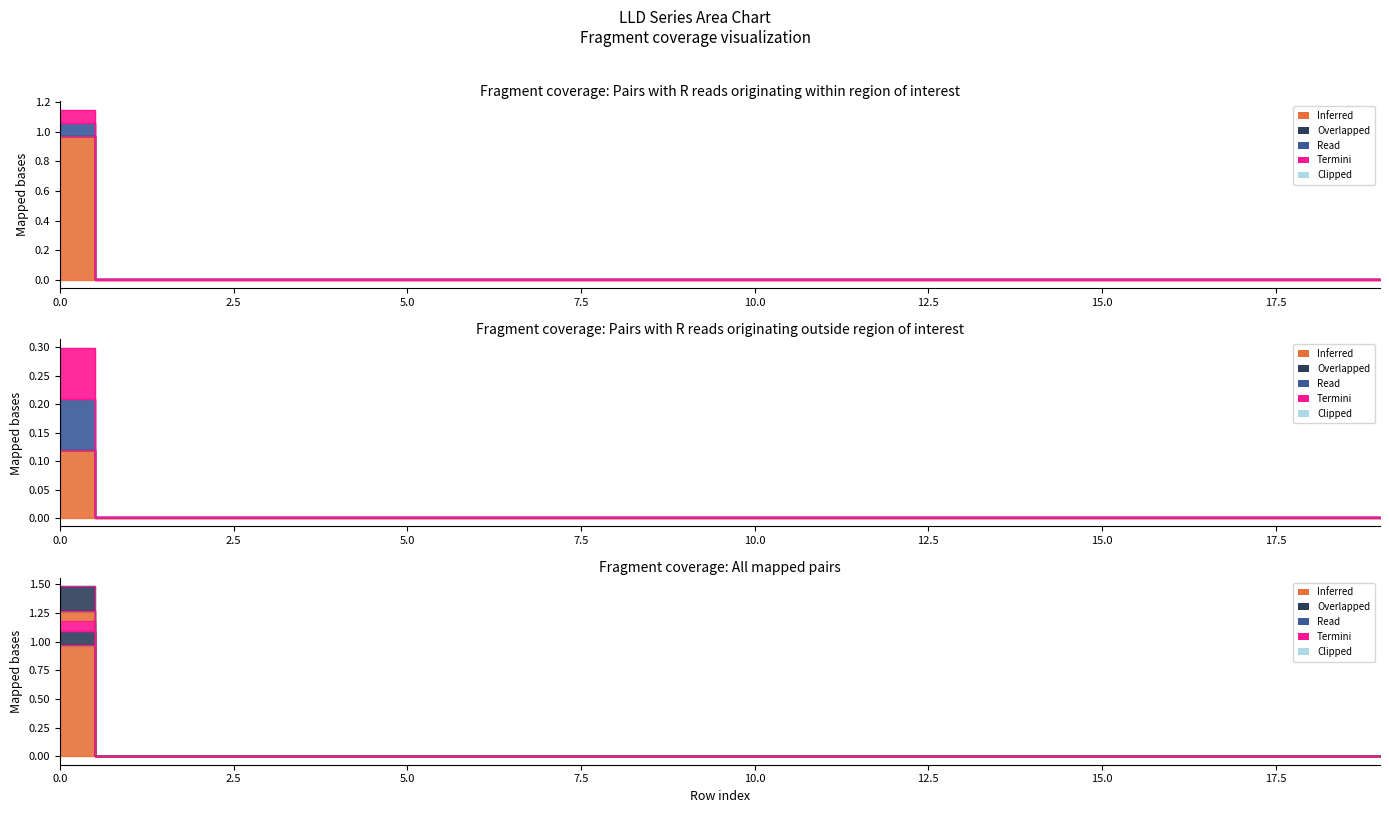

Count the number of categories in the chart.

20